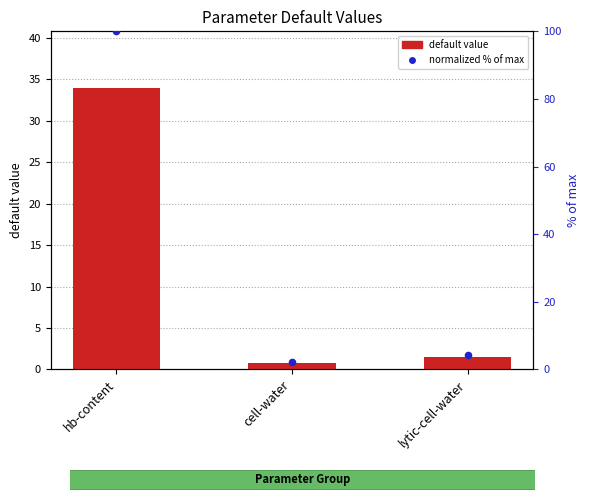

At which category is the sum across all series the highest?

hb-content